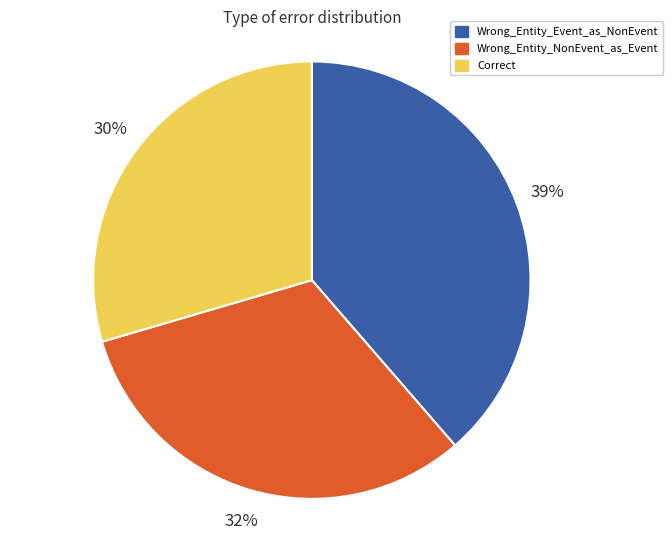

To the nearest percent, what portion does Wrong_Entity_Event_as_NonEvent represent?

39%